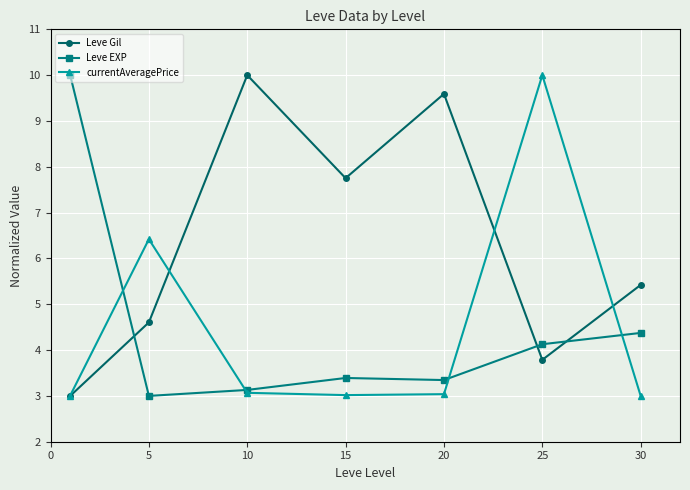

In currentAveragePrice, how many points are lower than both neighbors (excluding endpoints)?

1